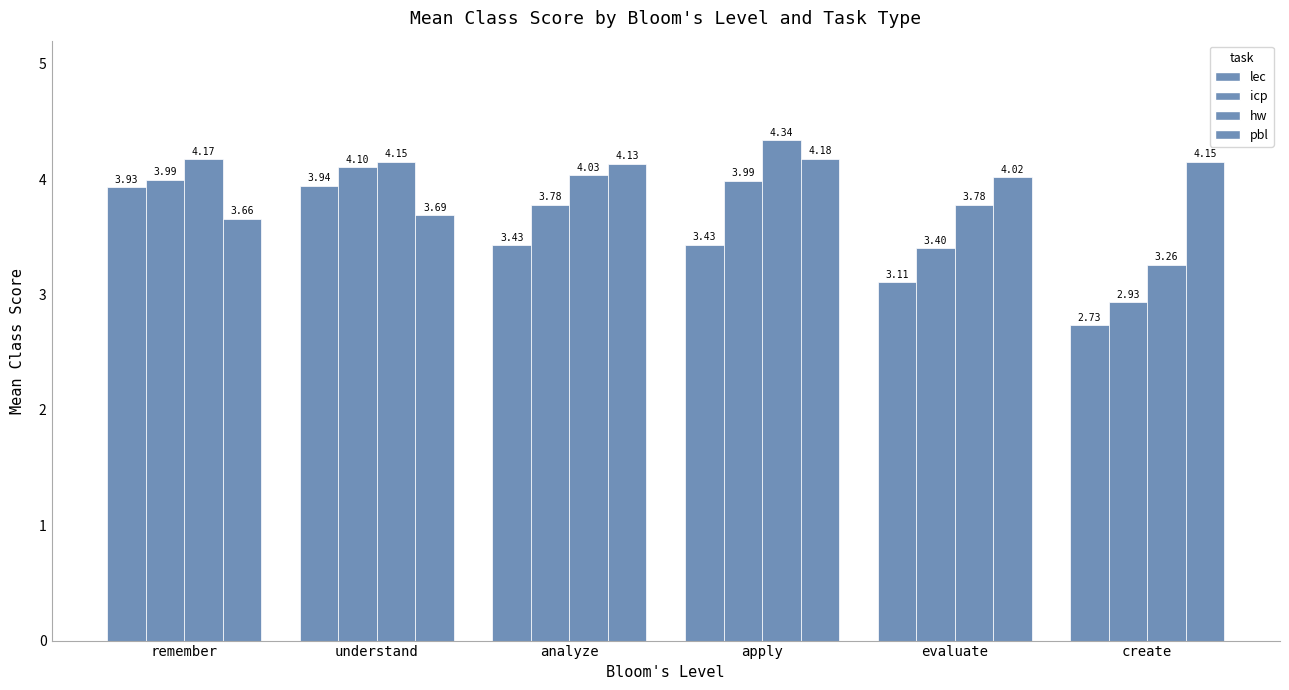

What is the difference between the highest and lowest values at understand?

0.5